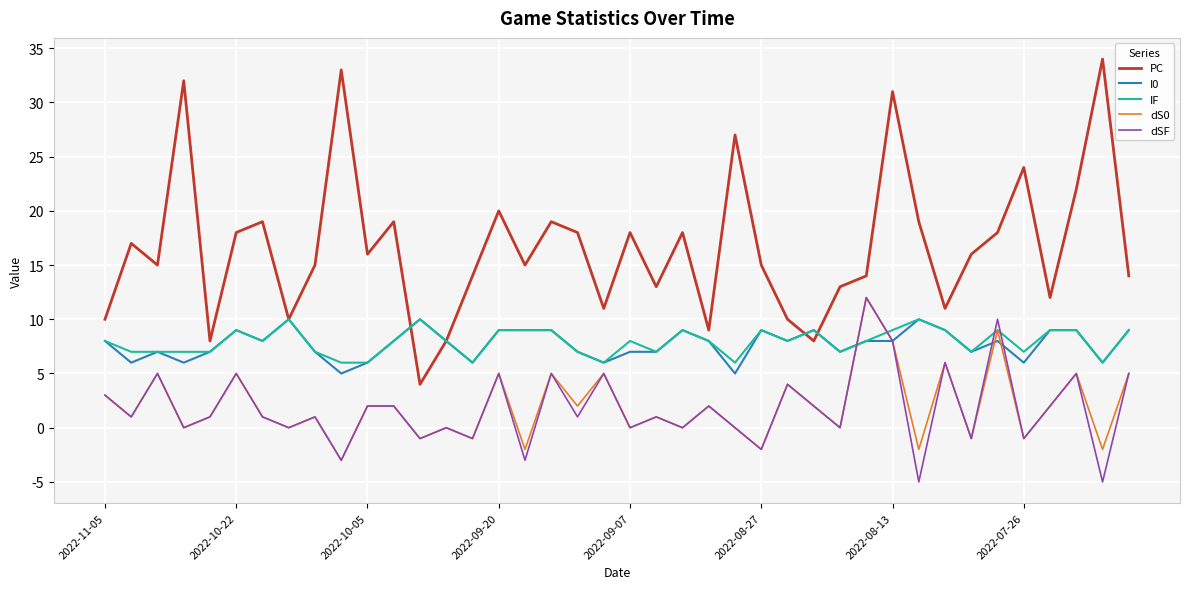

Which series has the largest total across all categories?

PC